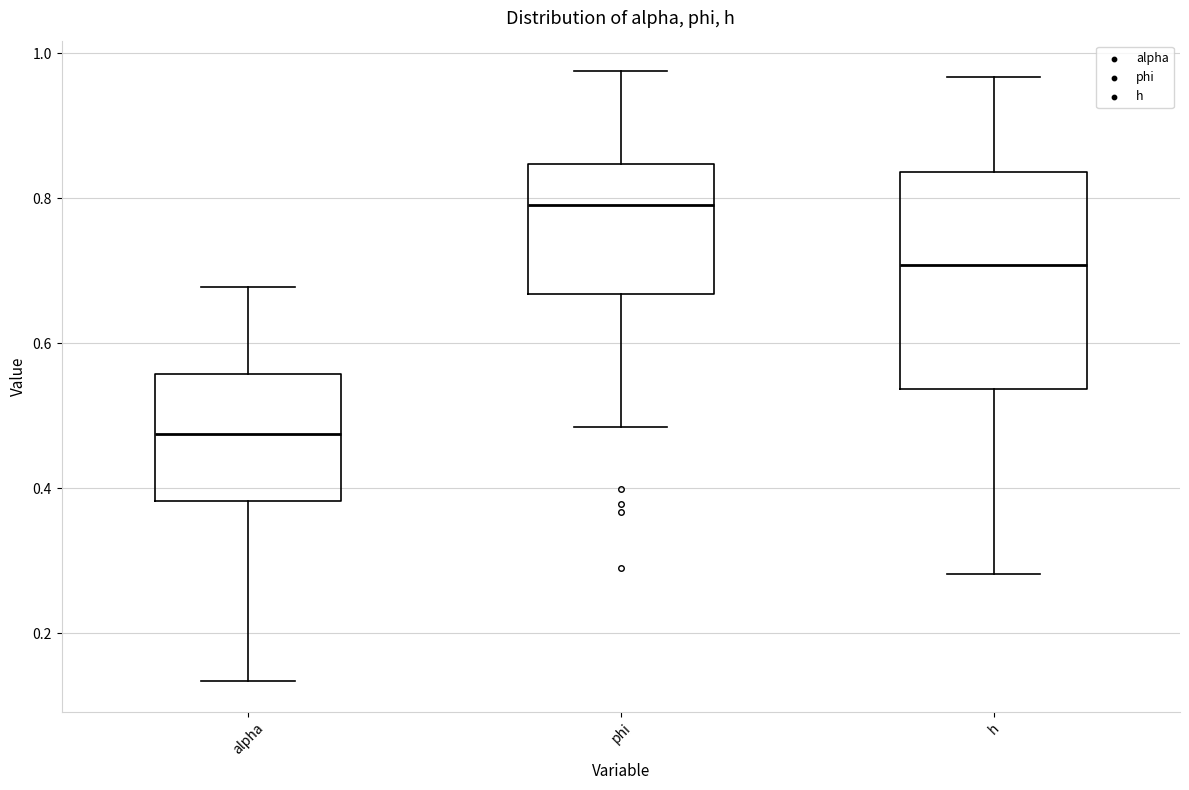

Which box's median line is the highest?

phi